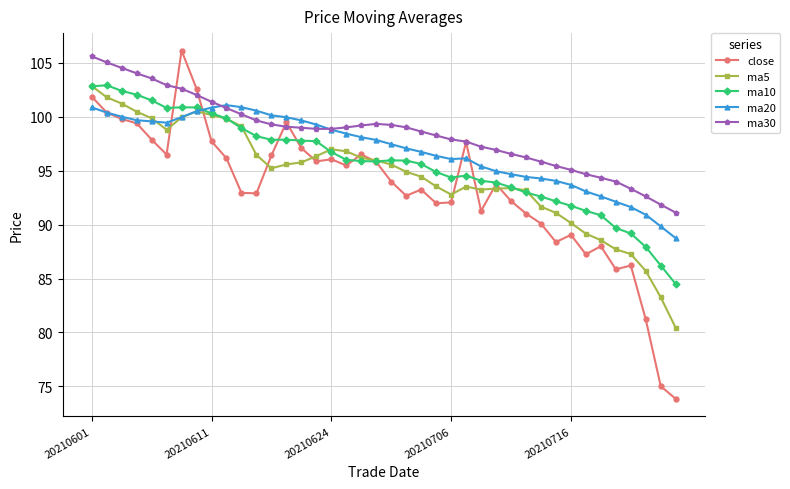

What is the minimum value shown in the chart?

73.8